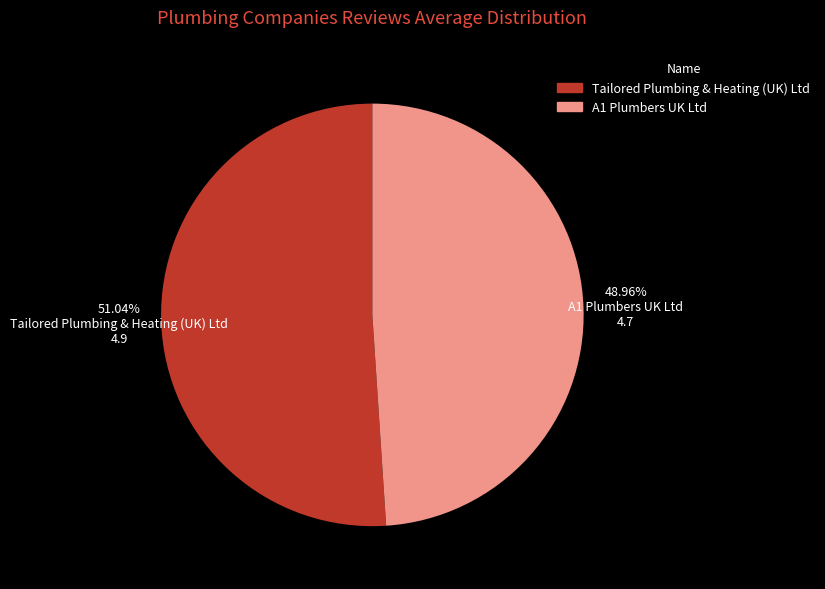

How many slices are in this pie chart?

2